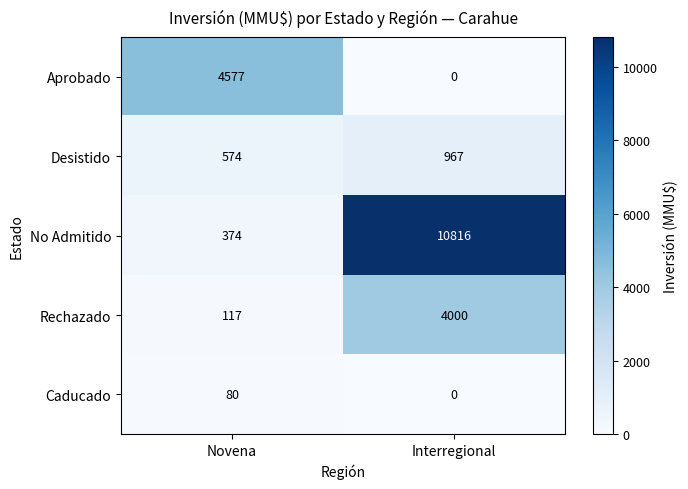

List the series in order of their peak value, lowest first.

Caducado, Desistido, Rechazado, Aprobado, No Admitido